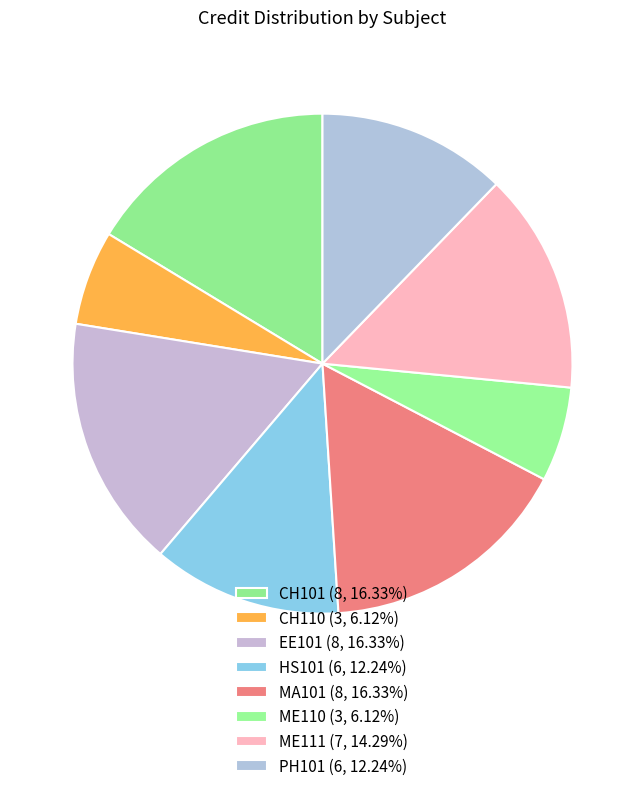

Count the number of slices in the pie.

8